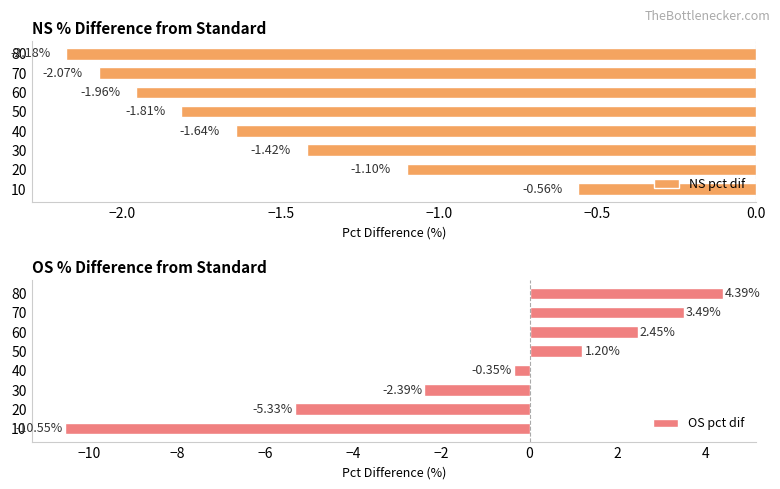

Count the number of data series in this chart.

2